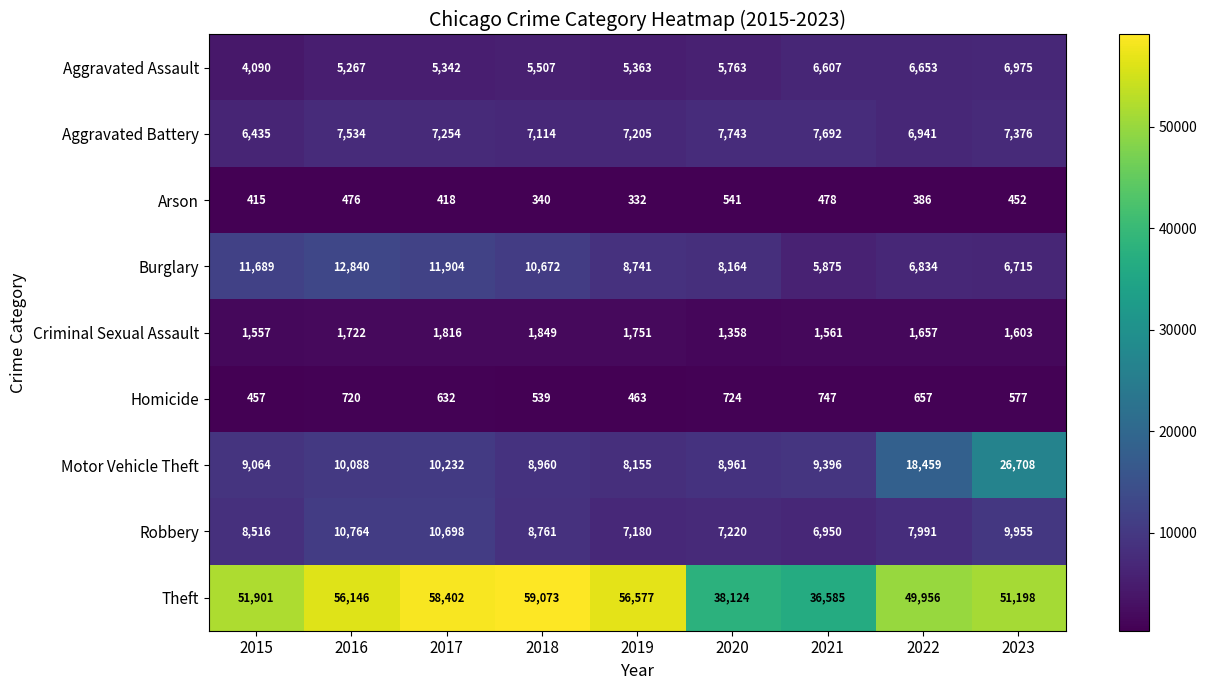

What is the spread (max minus min) of values at 2016?

55670